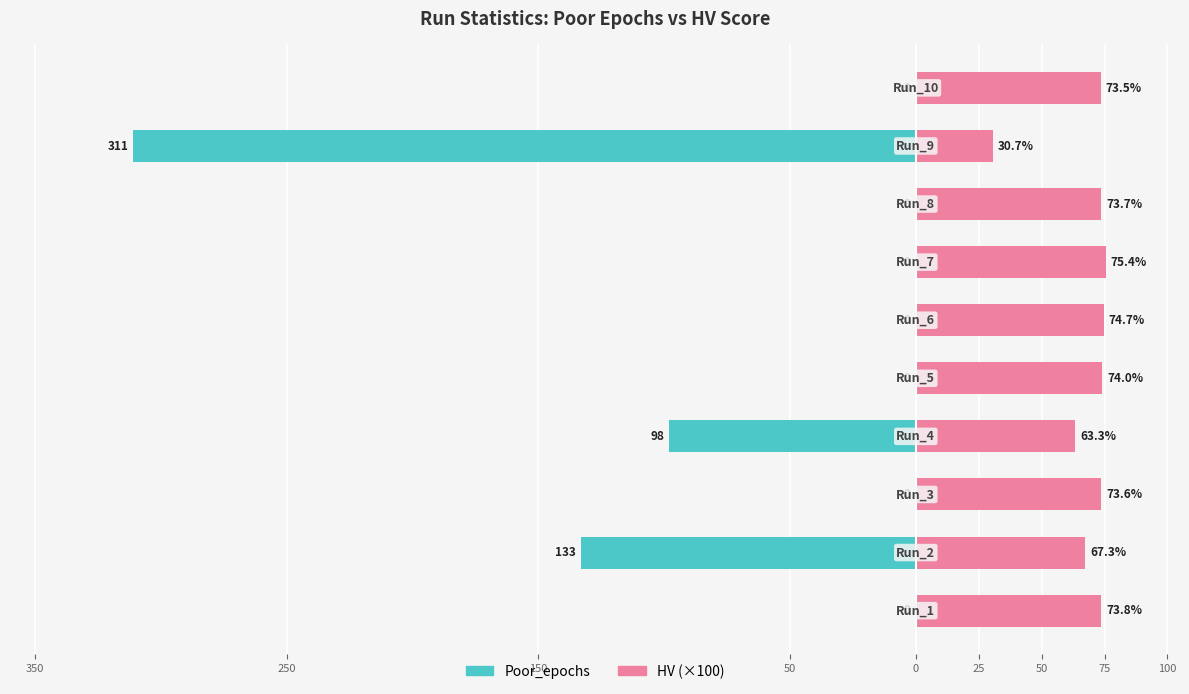

Which series has the largest total across all categories?

HV (×100)